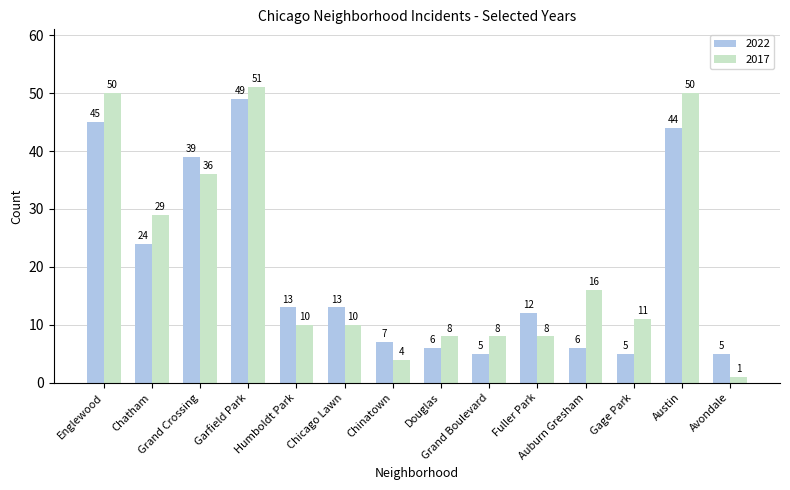

At which category is the sum across all series the highest?

Garfield Park